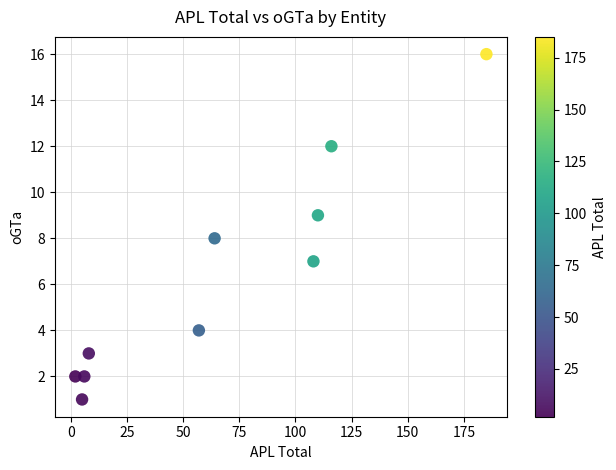

What is the range of X values (max minus min)?

183